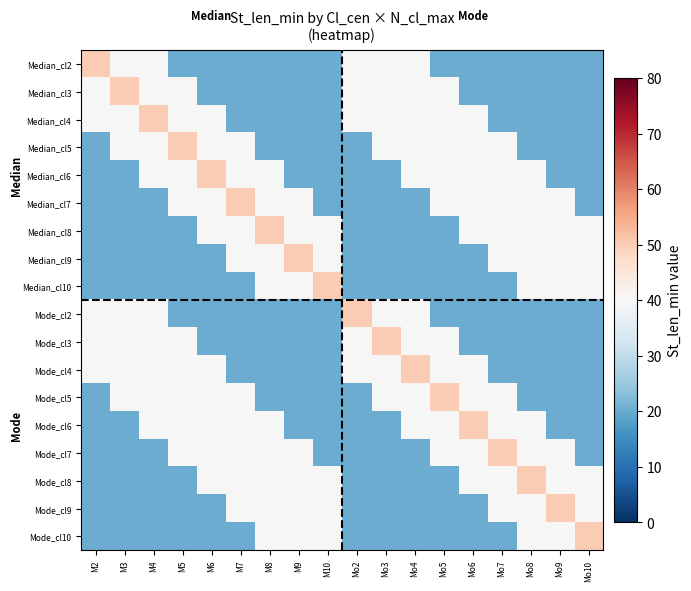

Which category has the lowest value across all series?

M5